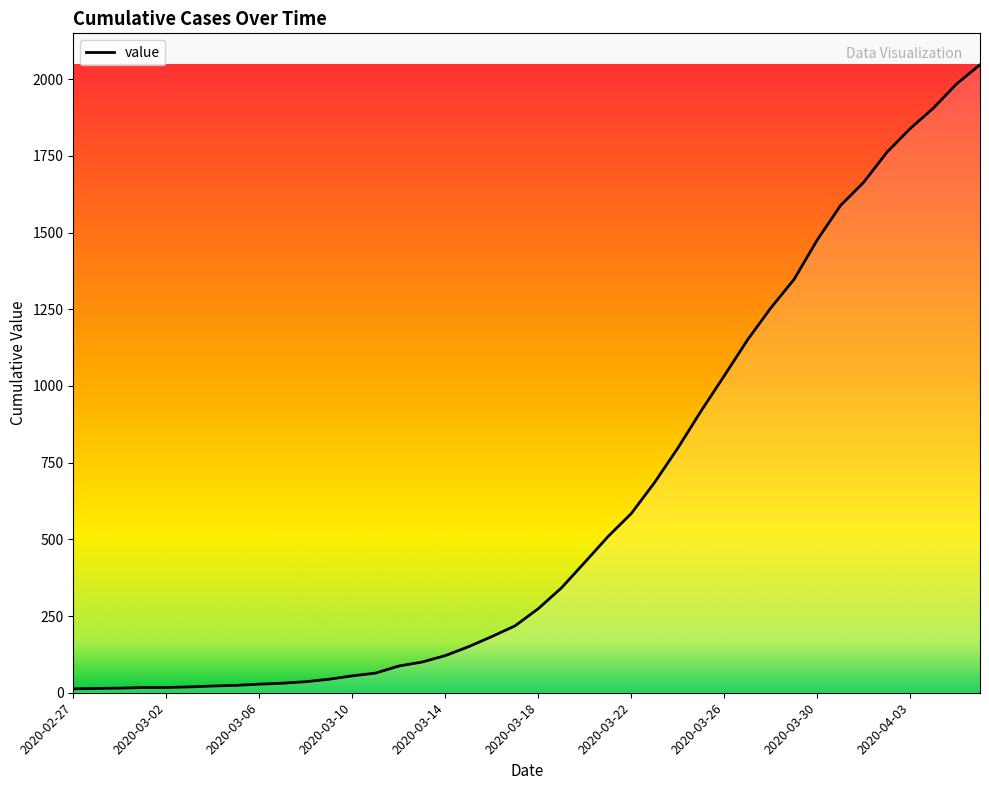

What is the difference between the maximum and minimum values?

2034